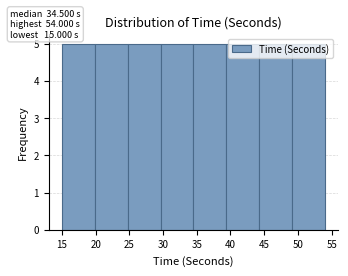

Reading left to right, transcribe this chart: for each bar, give the range it covers on the x-axis and its height. Neither the bar edges nor the heights are printed on the chart, so give them approximately, as read against the axes.

15.0 to 20.0: 5
20.0 to 25.0: 5
25.0 to 29.5: 5
29.5 to 34.5: 5
34.5 to 39.5: 5
39.5 to 44.5: 5
44.5 to 49.0: 5
49.0 to 54.0: 5